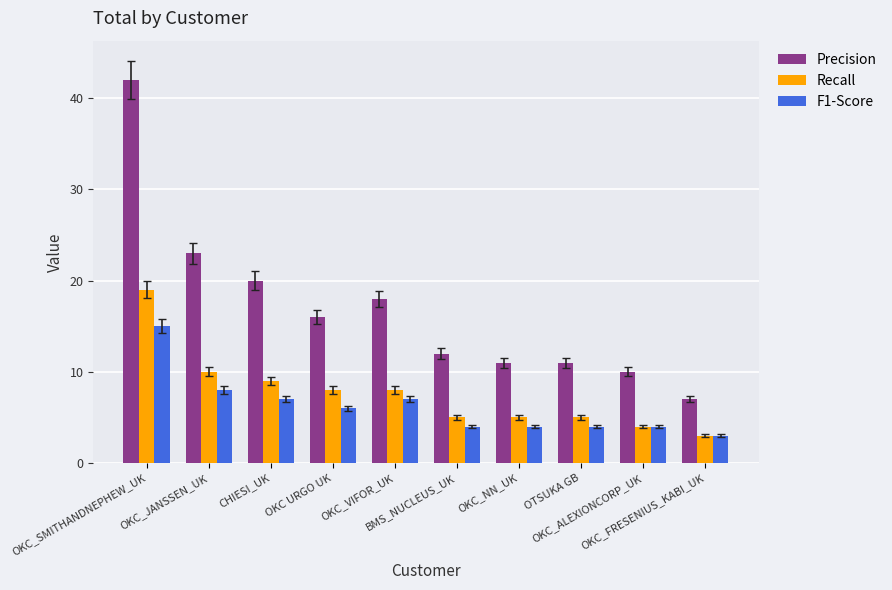

At which label is Precision closest to 24?

OKC_JANSSEN_UK